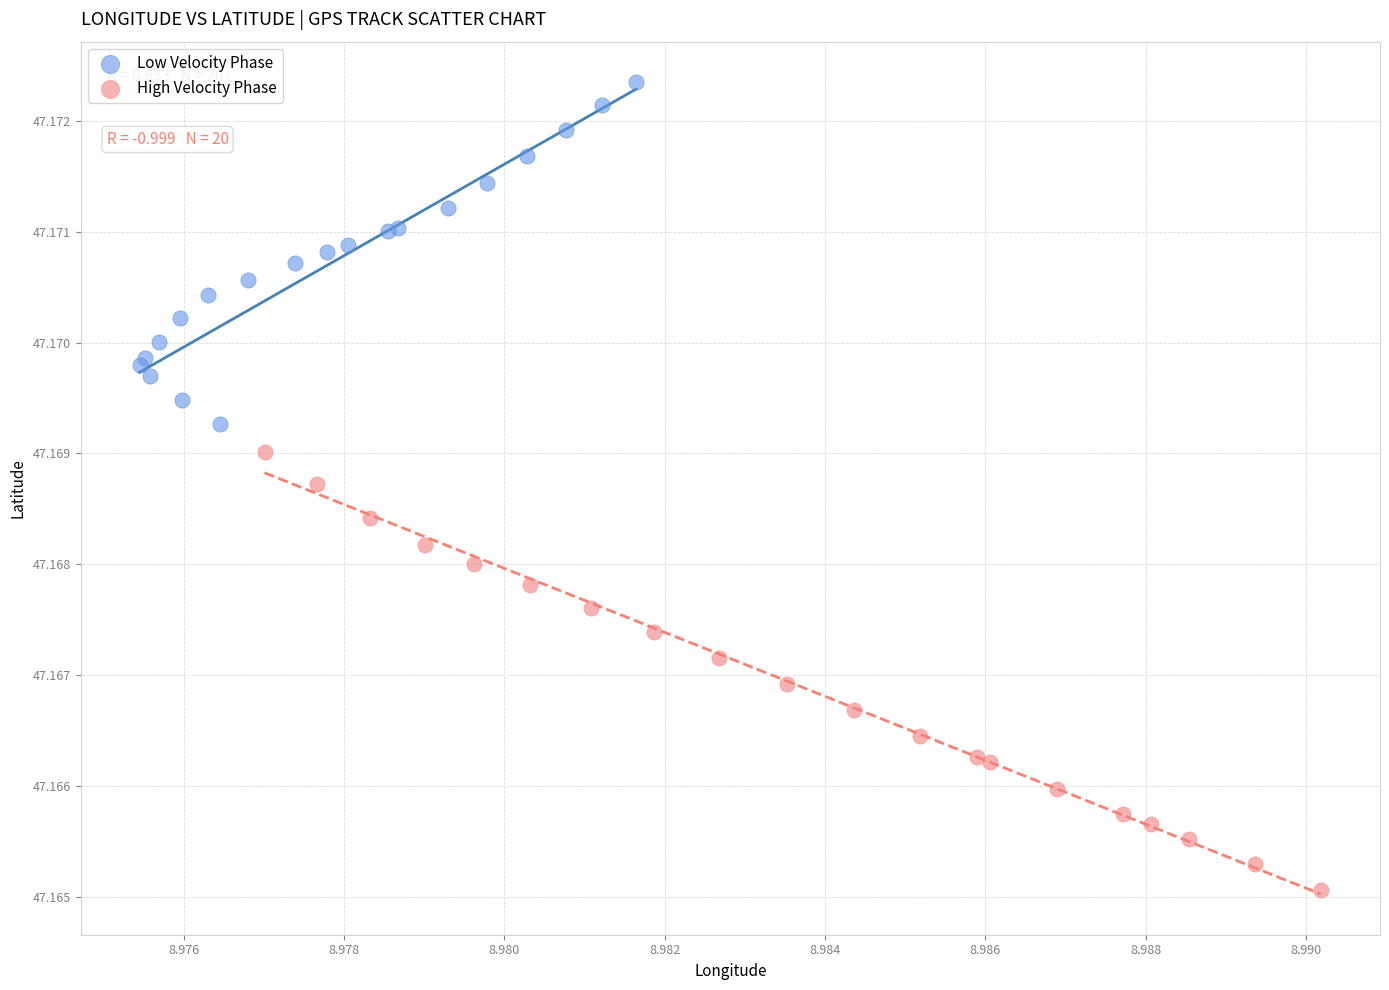

Which series has the largest Y range (max minus min)?

High Velocity Phase